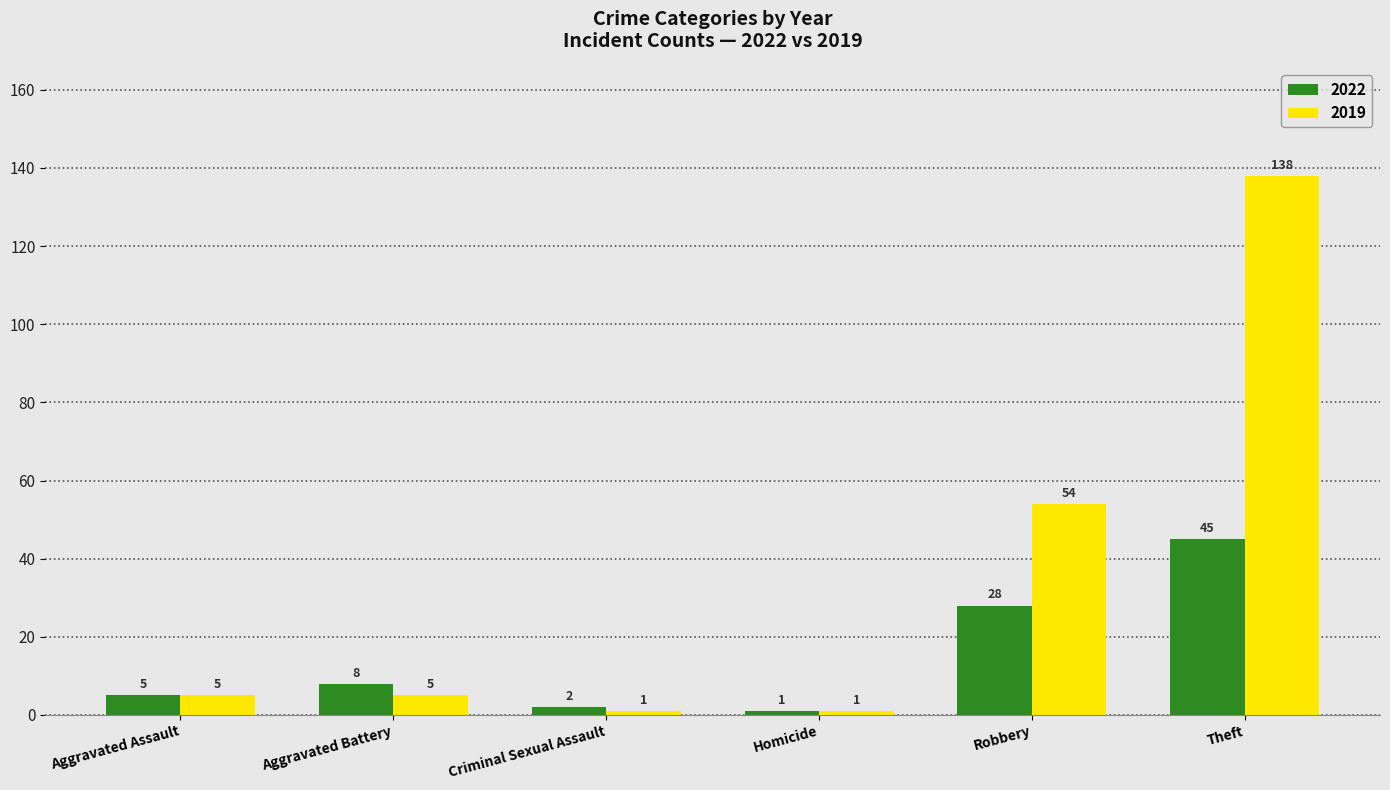

What are all the series names shown in the legend?

2022, 2019